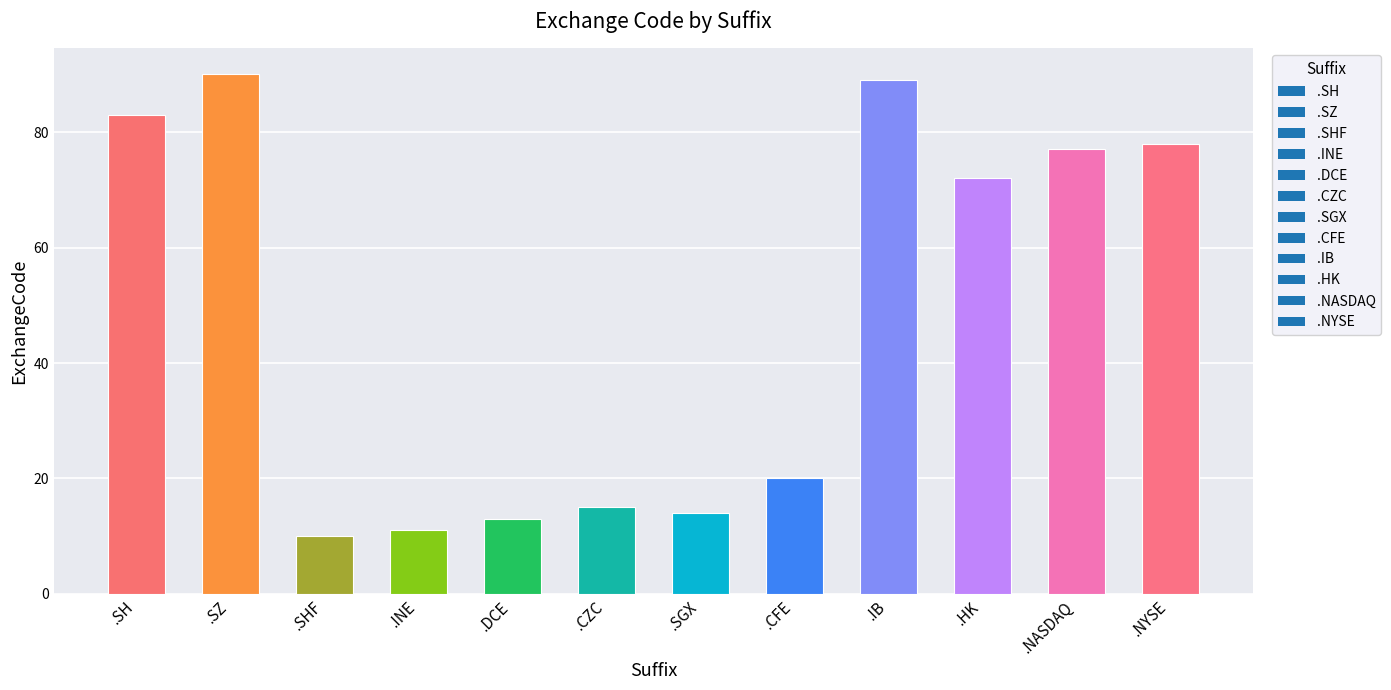

Which has a higher value, .NYSE or .NASDAQ?

.NYSE